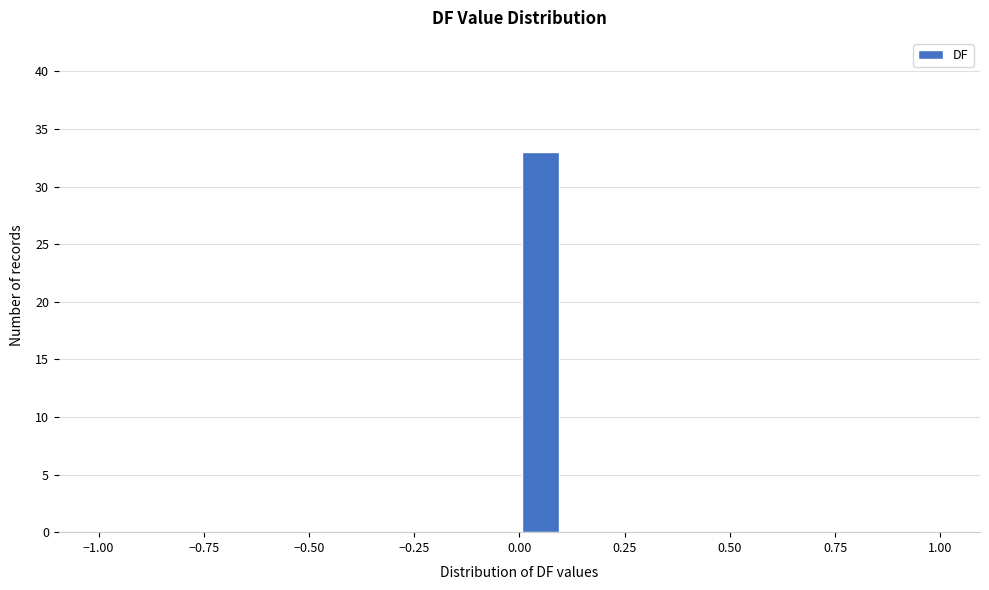

Around what value on the x-axis is the tallest bar? Give the approximate position of its centre, as read against the axis.

0.05